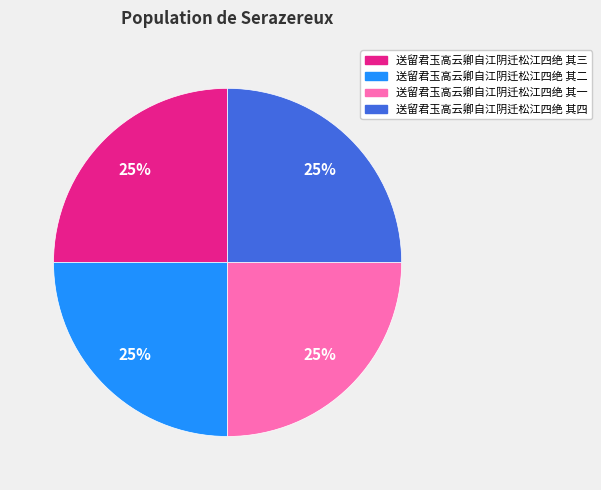

To the nearest percent, what percentage of the pie is 送留君玉高云卿自江阴迁松江四绝 其一?

25%